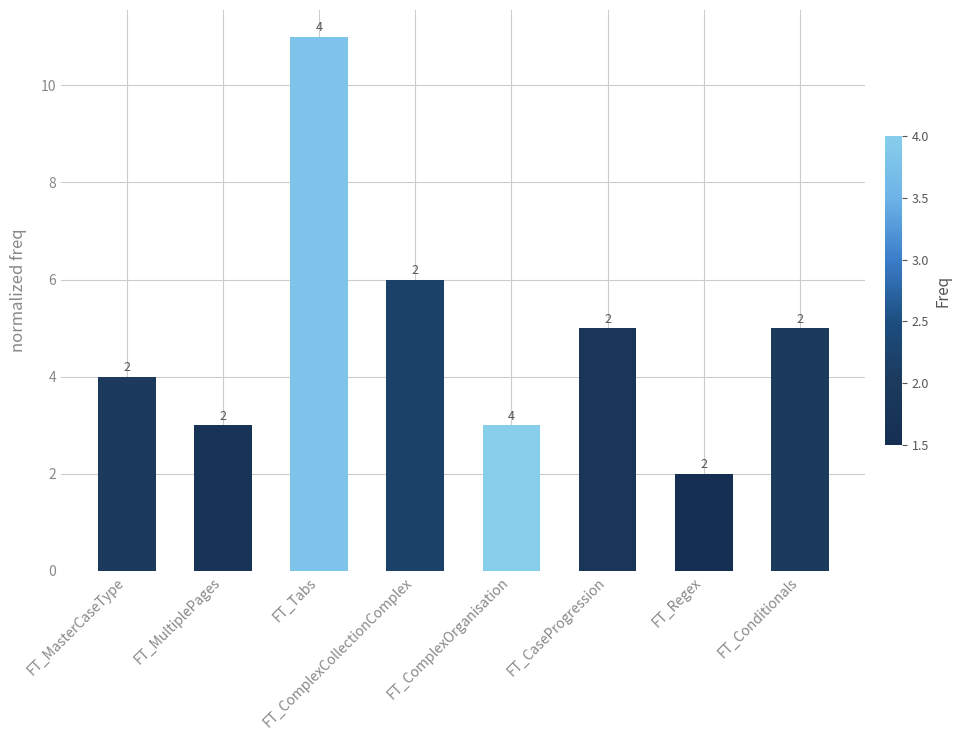

What is the greatest value displayed?

11